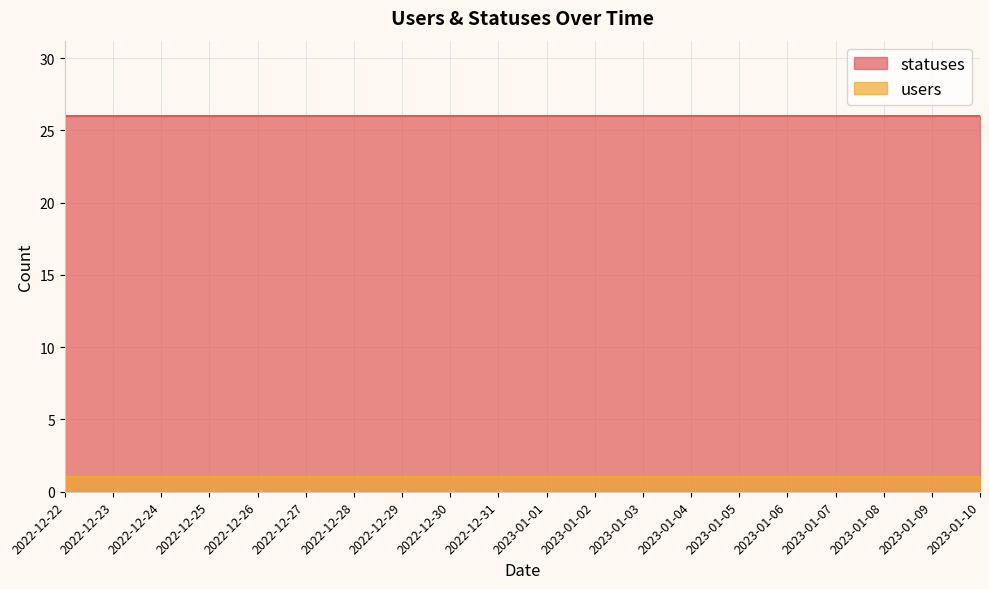

What is the value of the statuses point at the 20th from the left?

26